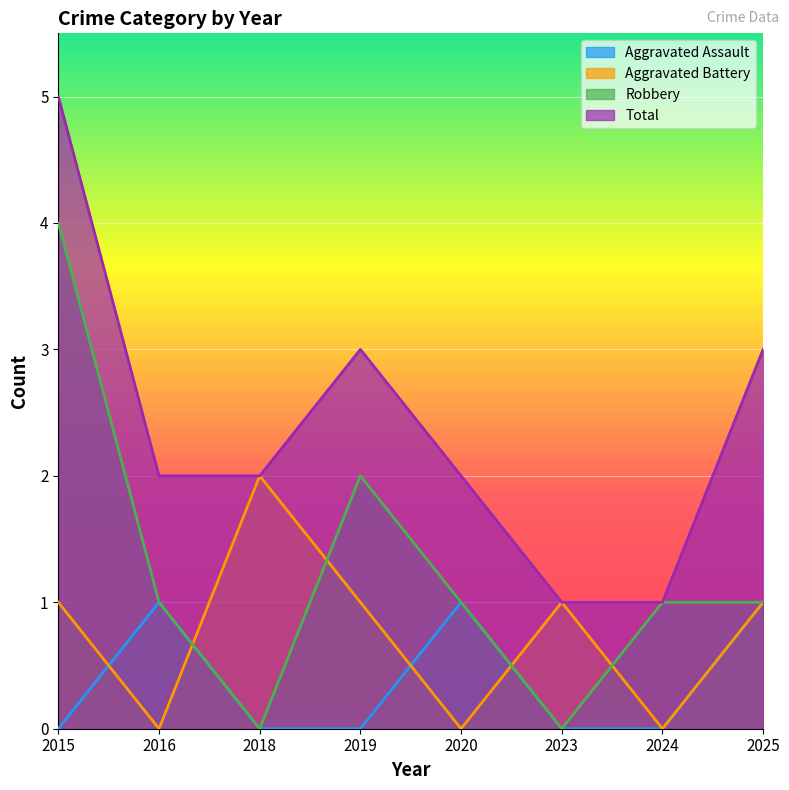

True or false: Robbery has a value of -2 at 2023.

False